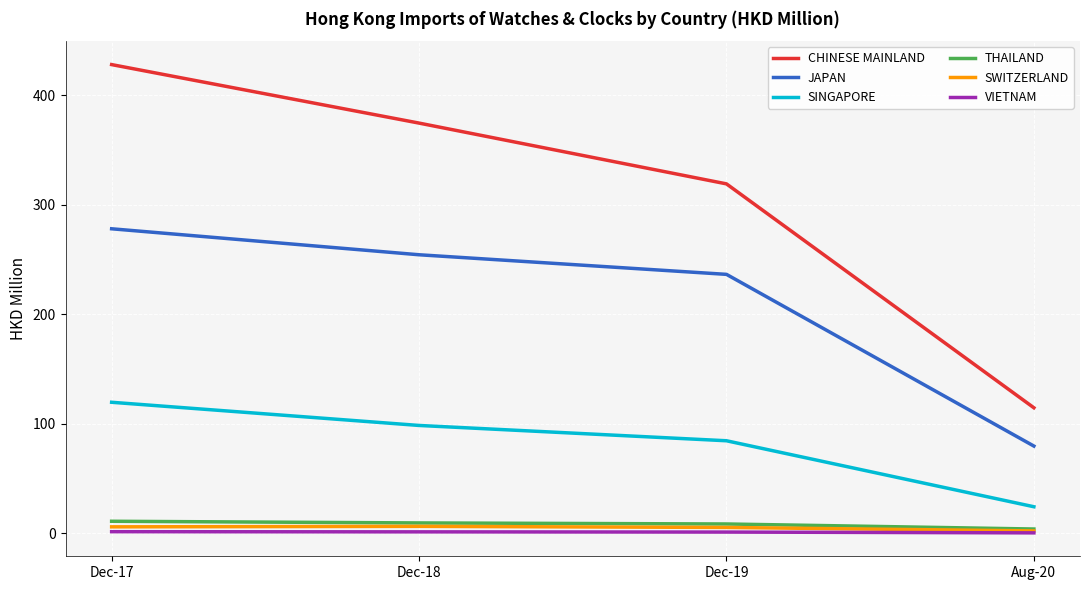

Which series has the largest range (max minus min)?

CHINESE MAINLAND